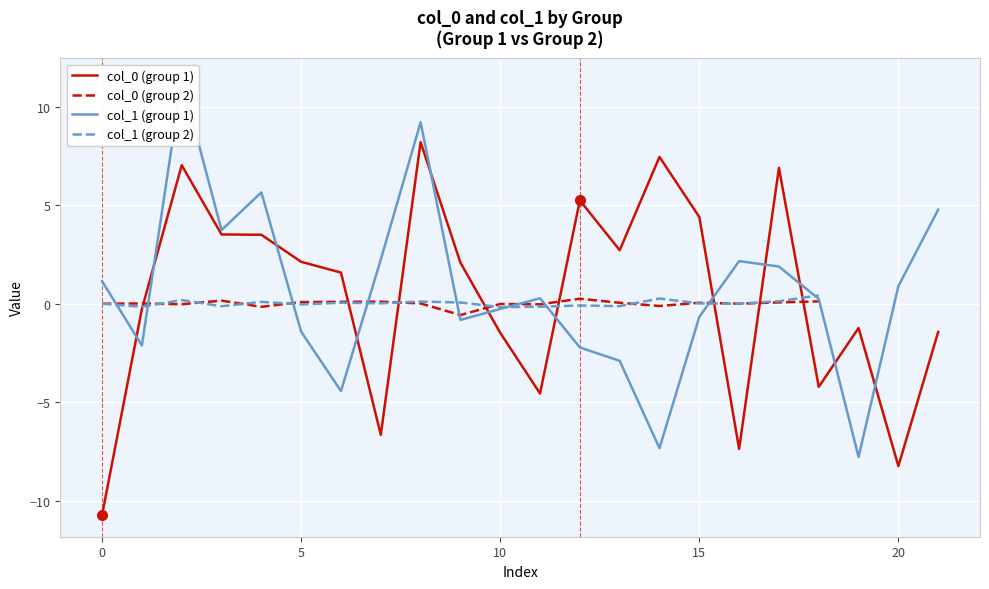

Rank the series by their maximum value, from highest to lowest.

col_1, col_0